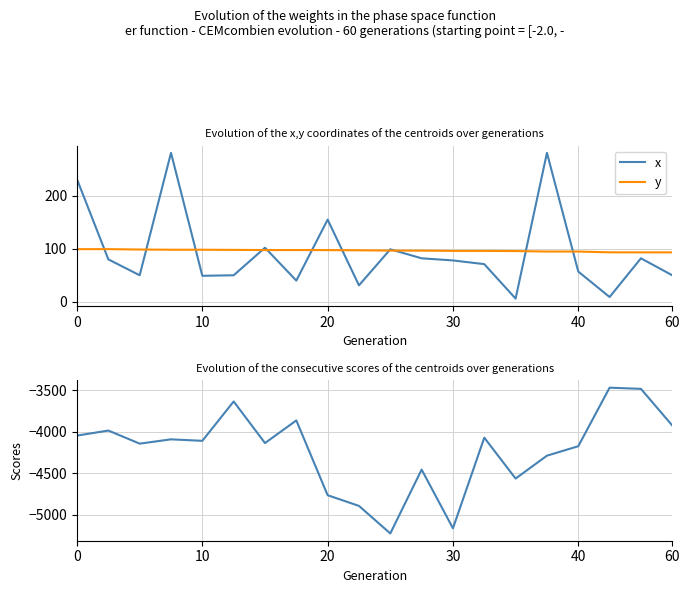

Which series has the widest spread of values?

scores